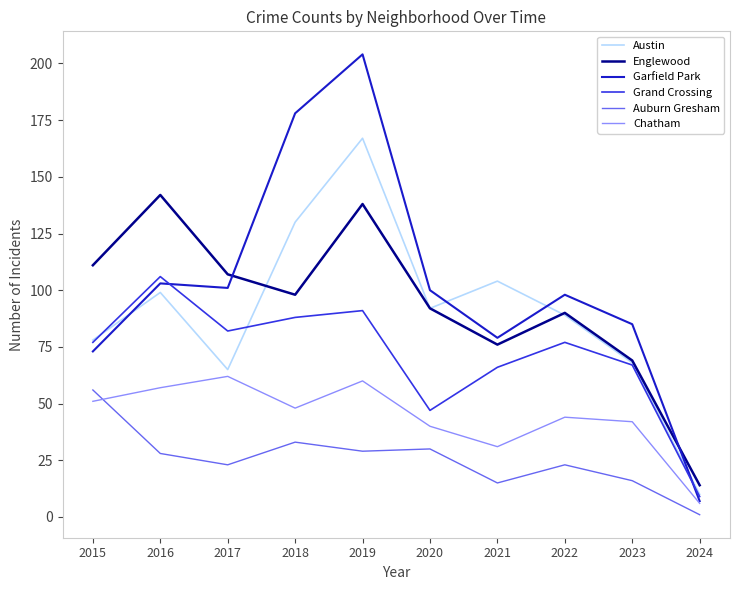

True or false: Chatham and Englewood cross at least once.

False